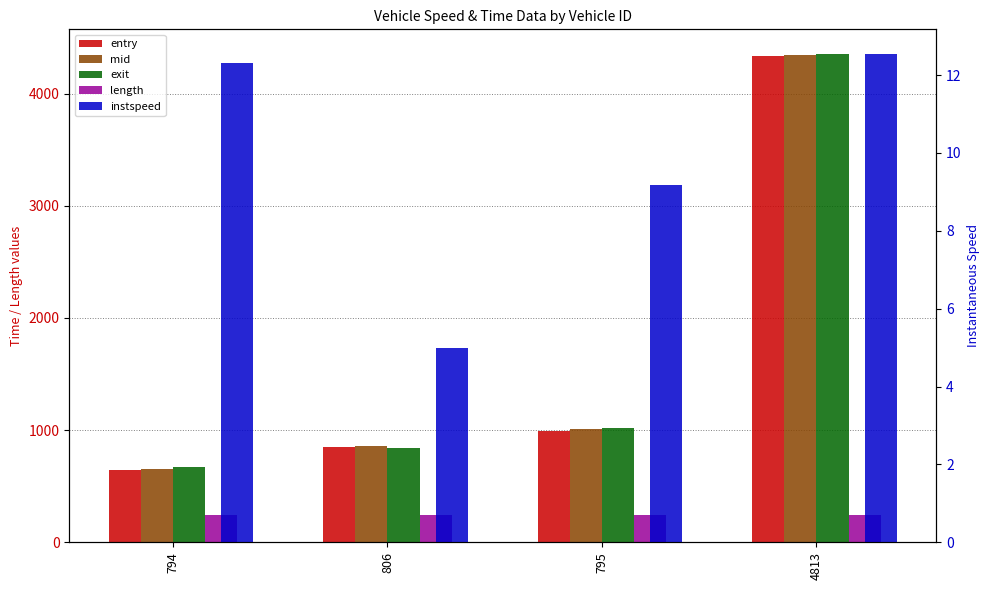

What is the label of the 2nd bar from the right?

795